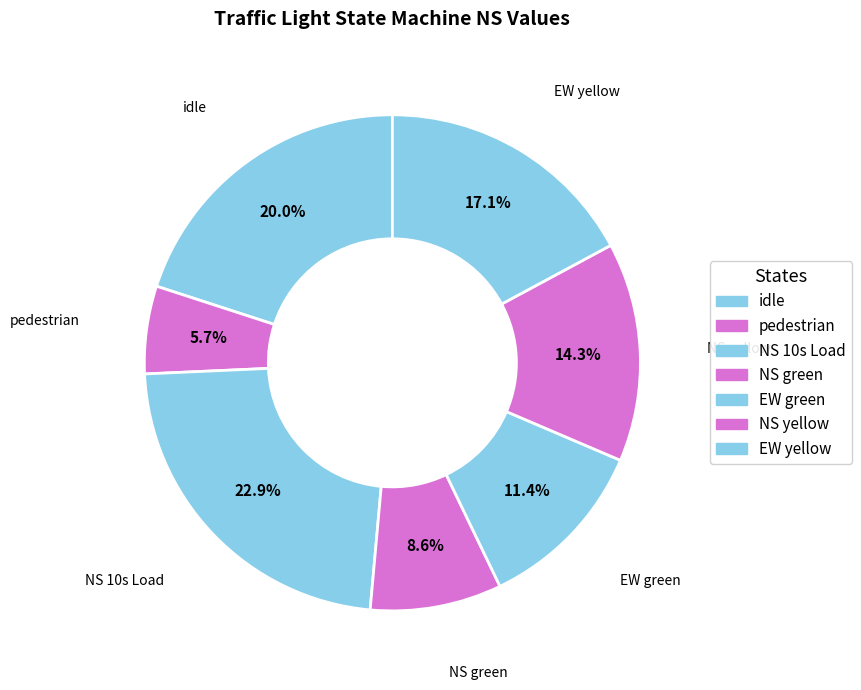

Rank the categories by value from highest to lowest.

NS 10s Load, idle, EW yellow, NS yellow, EW green, NS green, pedestrian